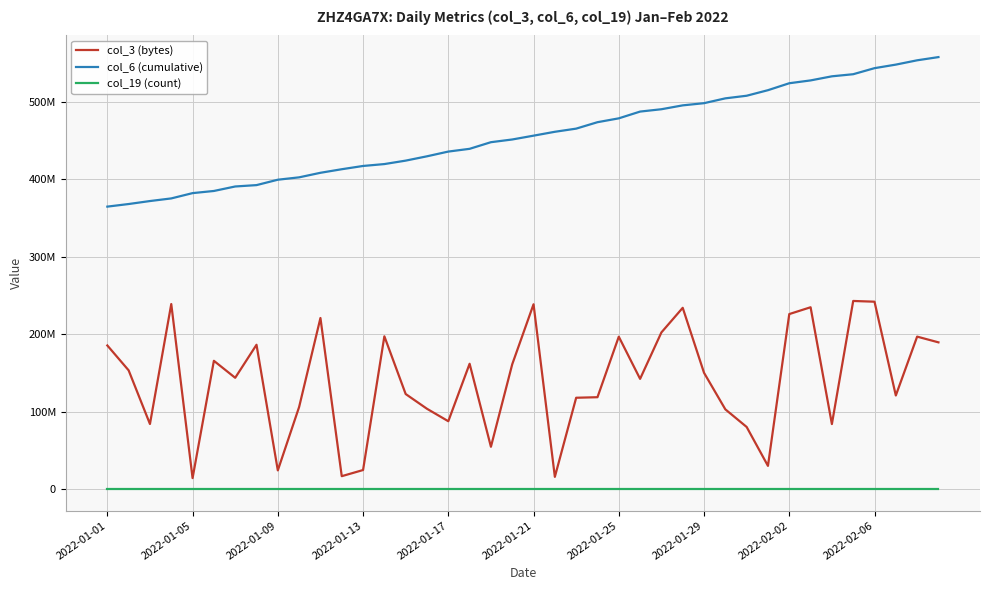

True or false: col_3 (bytes) and col_6 (cumulative) cross at least once.

False